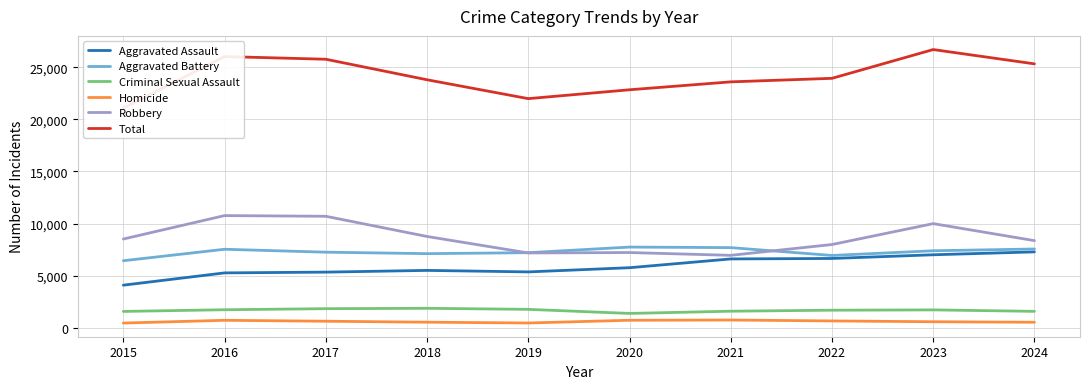

Rank the series by their maximum value, from lowest to highest.

Homicide, Criminal Sexual Assault, Aggravated Assault, Aggravated Battery, Robbery, Total